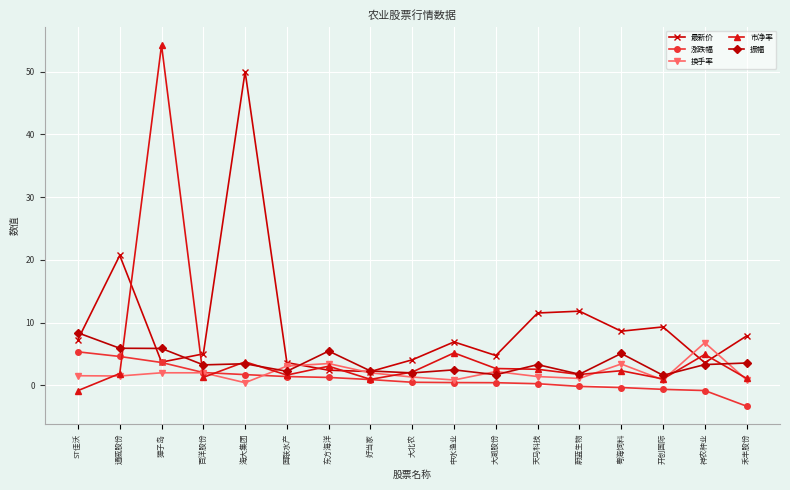

What is the lowest value of the 涨跌幅 series?

-3.3